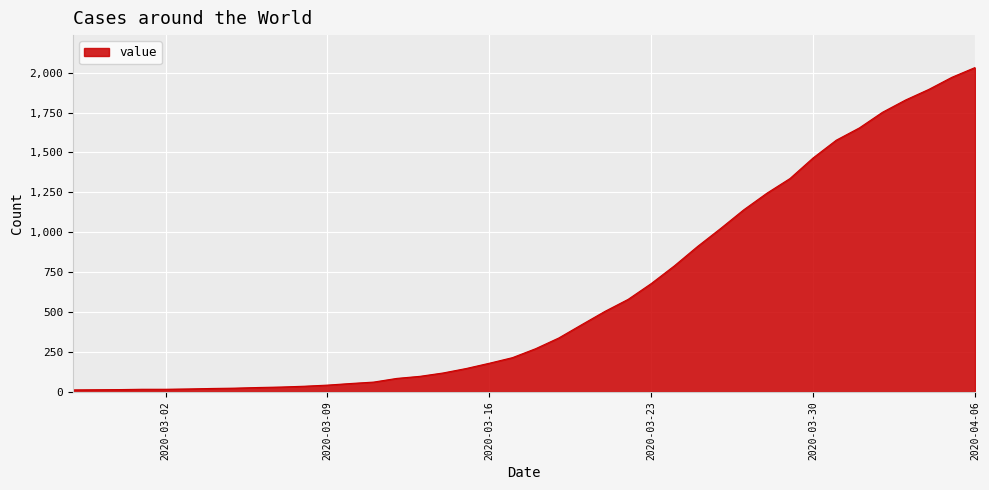

What is the maximum value shown in the chart?

2032